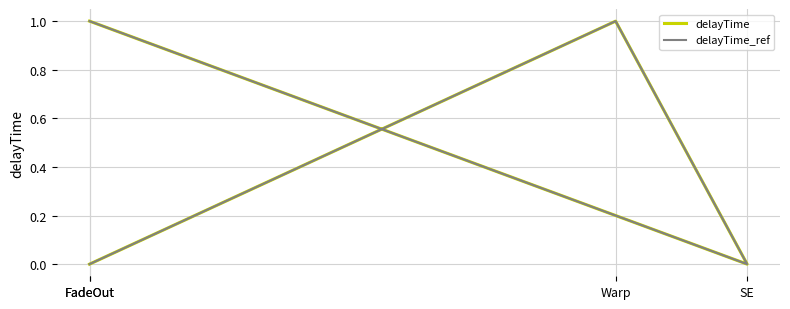

True or false: delayTime_ref and delayTime cross at least once.

False